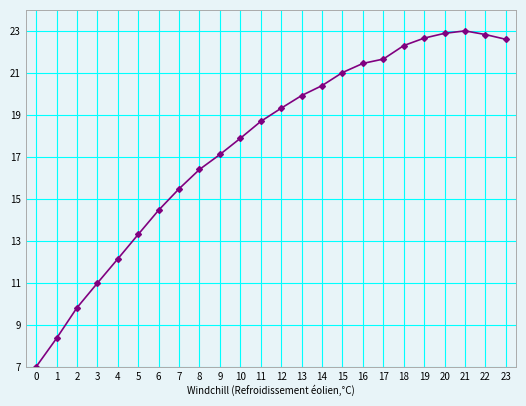

Which has a higher value, 11 or 3?

11